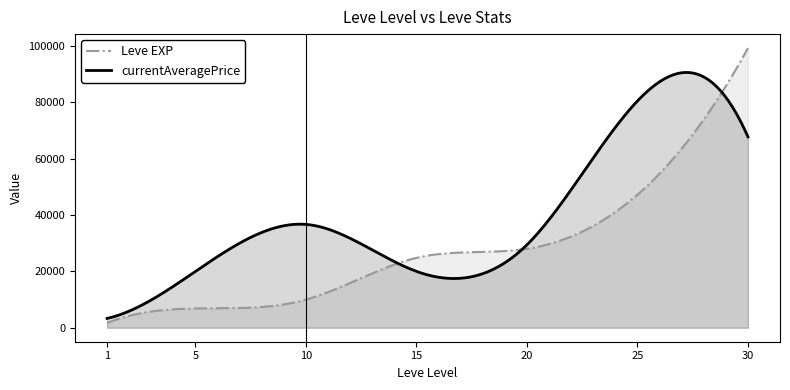

True or false: currentAveragePrice has more than 2 interior local peaks.

False